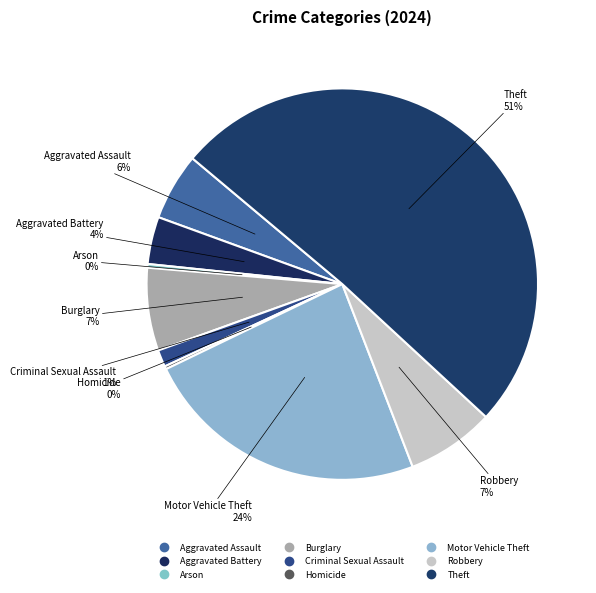

Combined, what portion of the pie is Burglary and Robbery?

14.1%